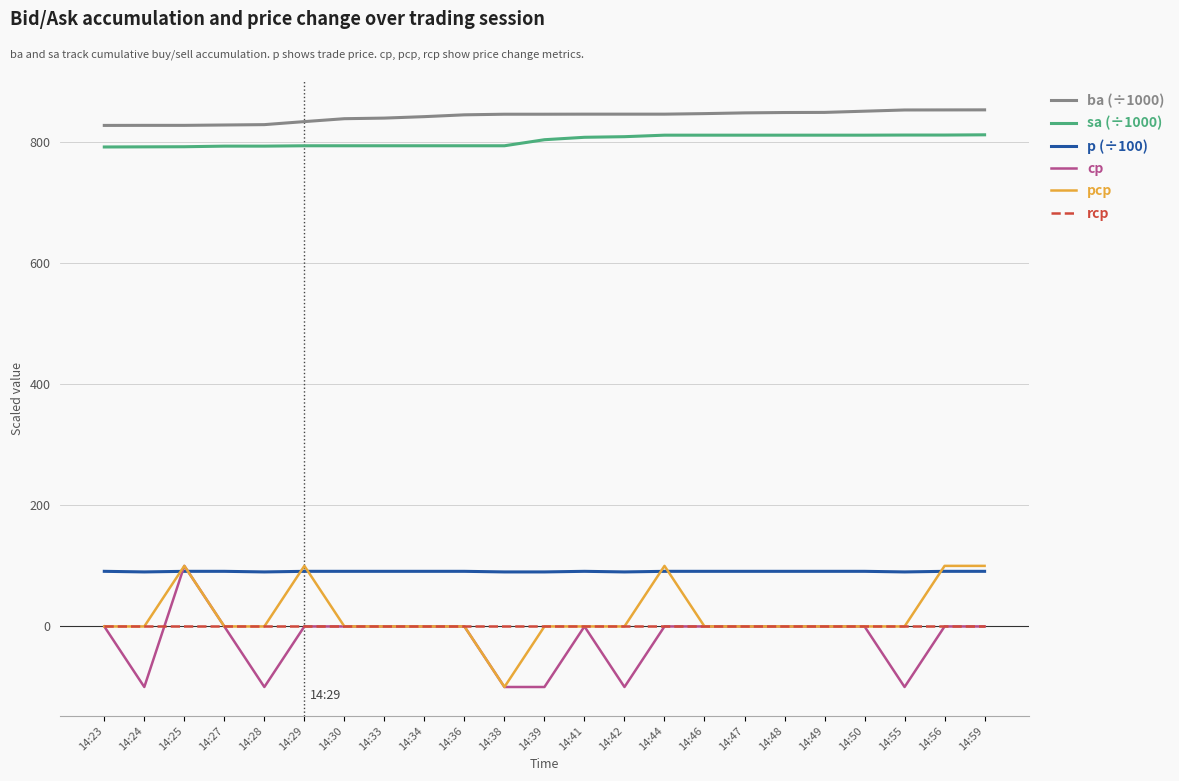

True or false: p (÷100) and ba (÷1000) cross at least once.

False